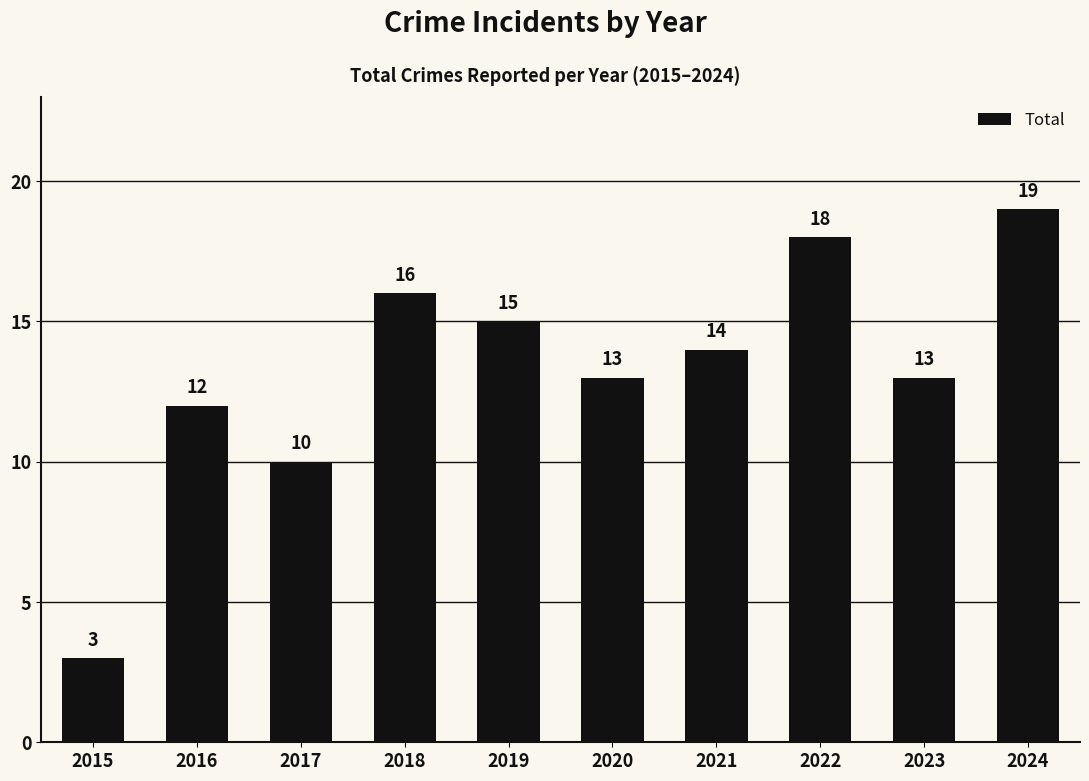

What value does the data have at 2023?

13